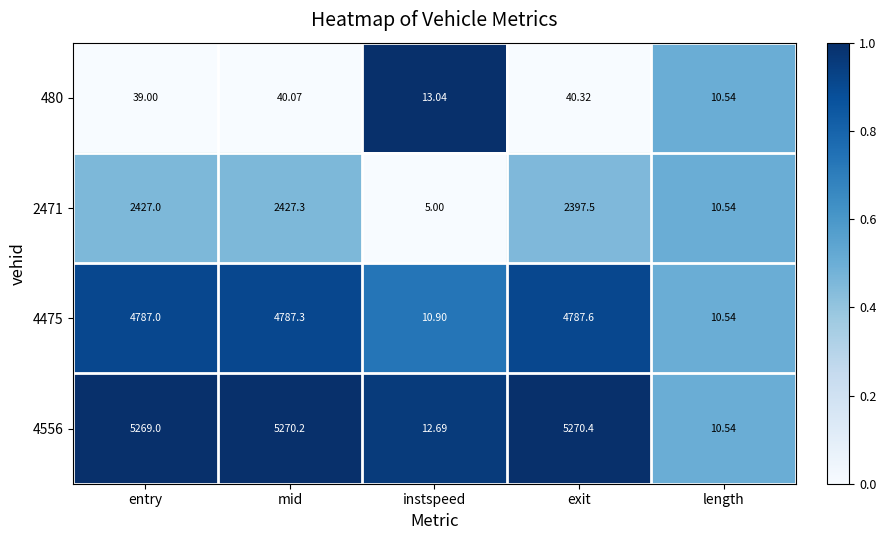

At which label does 480 reach its minimum?

length